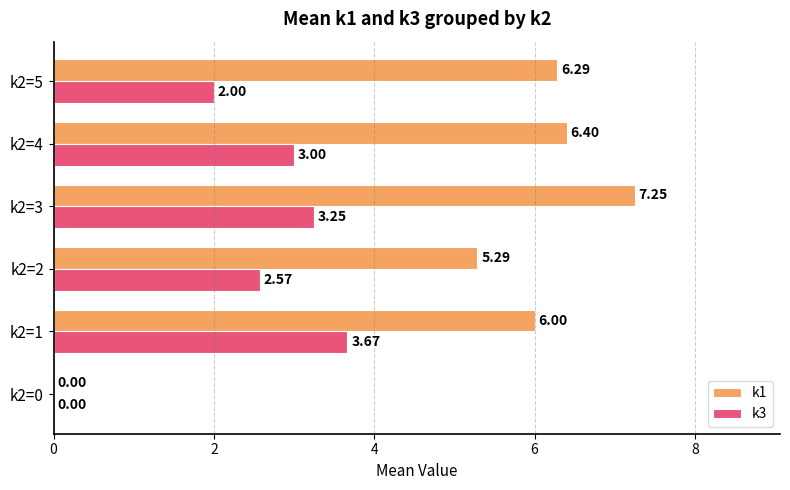

Which series changed the most between k2=0 and k2=4?

k1